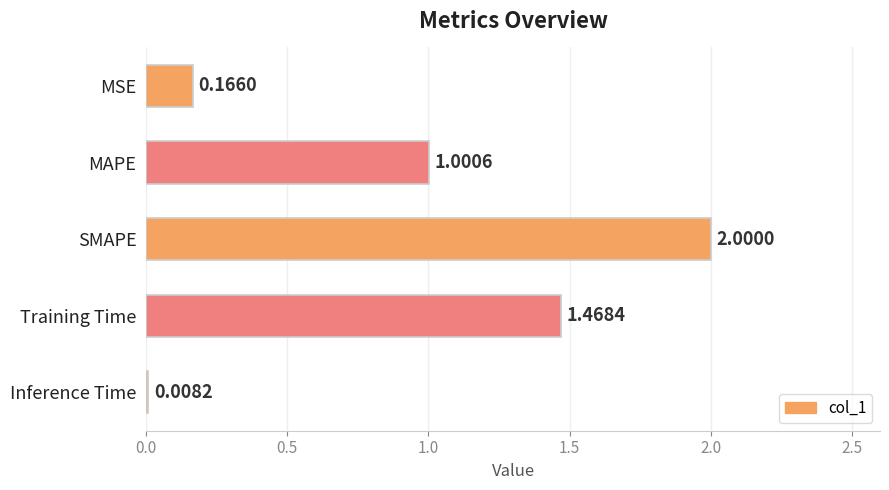

List the labels in order of value, smallest first.

Inference Time, MSE, MAPE, Training Time, SMAPE